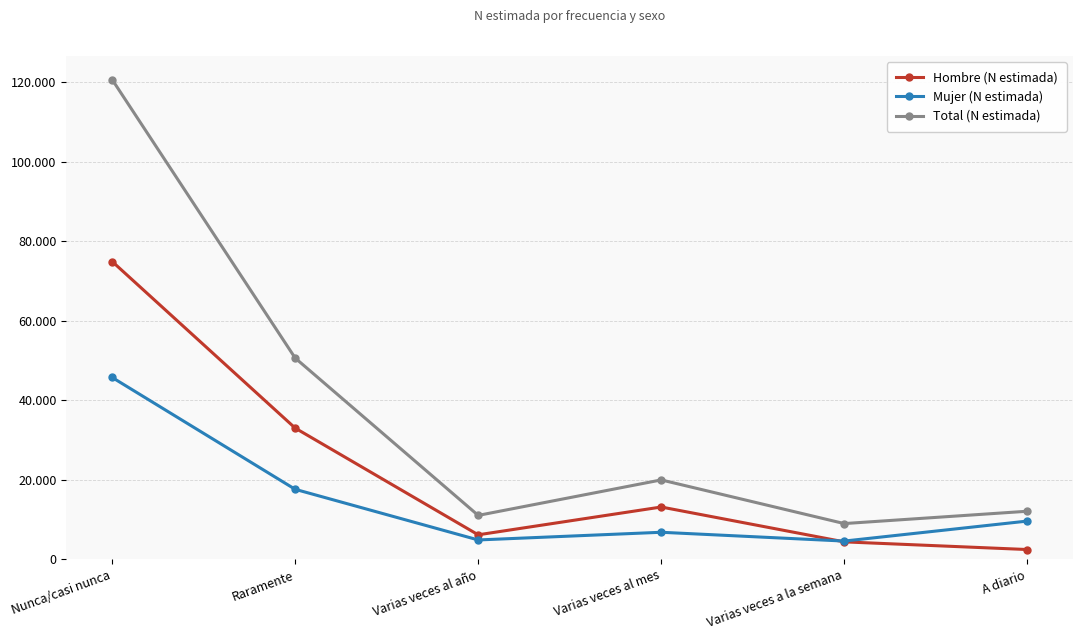

At which category does Mujer (N estimada) reach its first local valley?

Varias veces al año